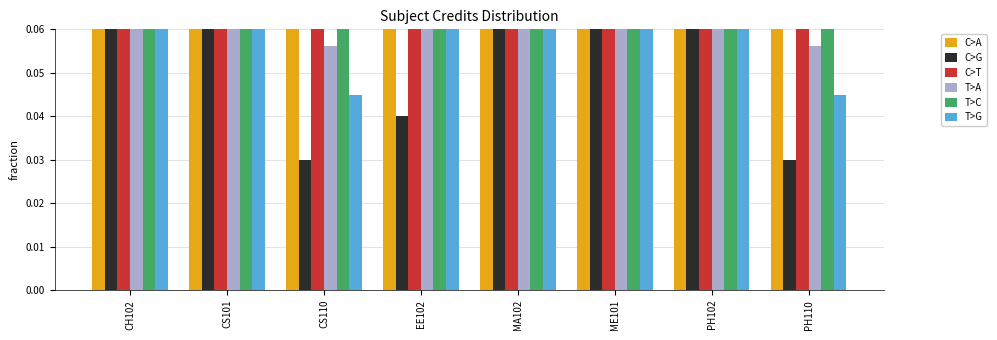

At how many categories does at least one series exceed 0?

8